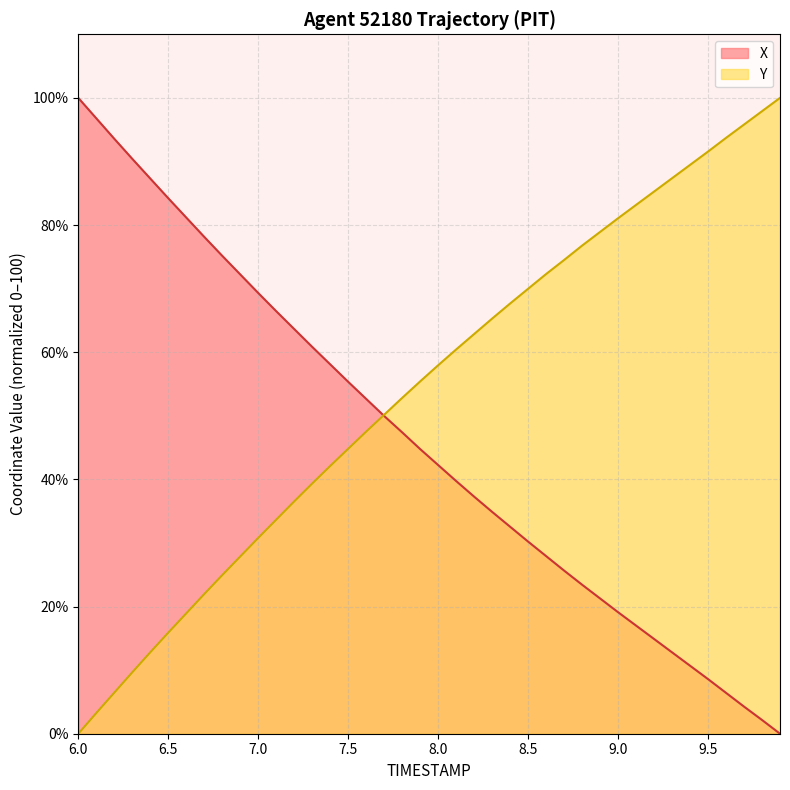

After their last crossing, which series has the higher values: Y or X?

Y